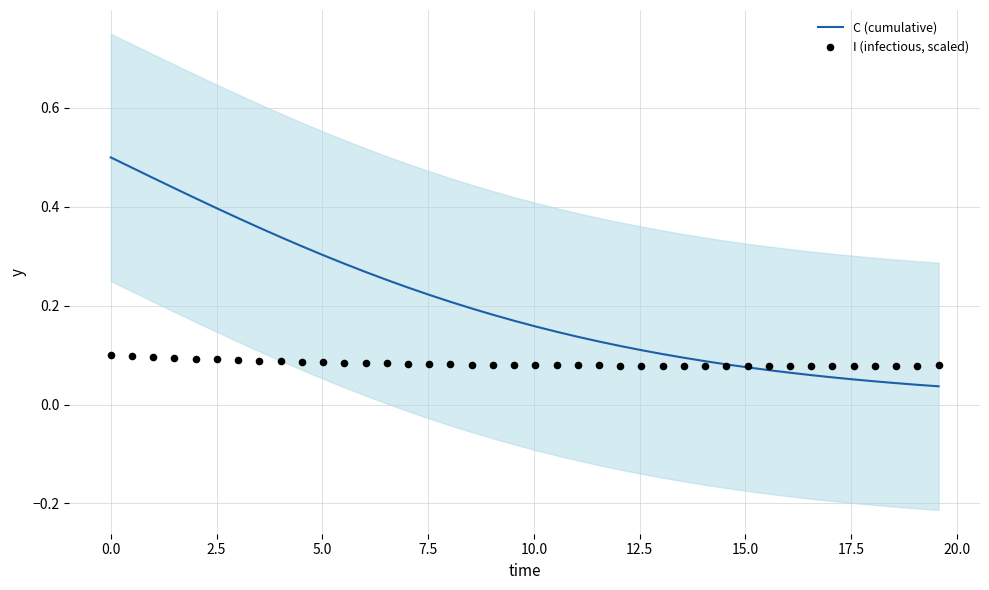

At how many categories does at least one series exceed 0?

40